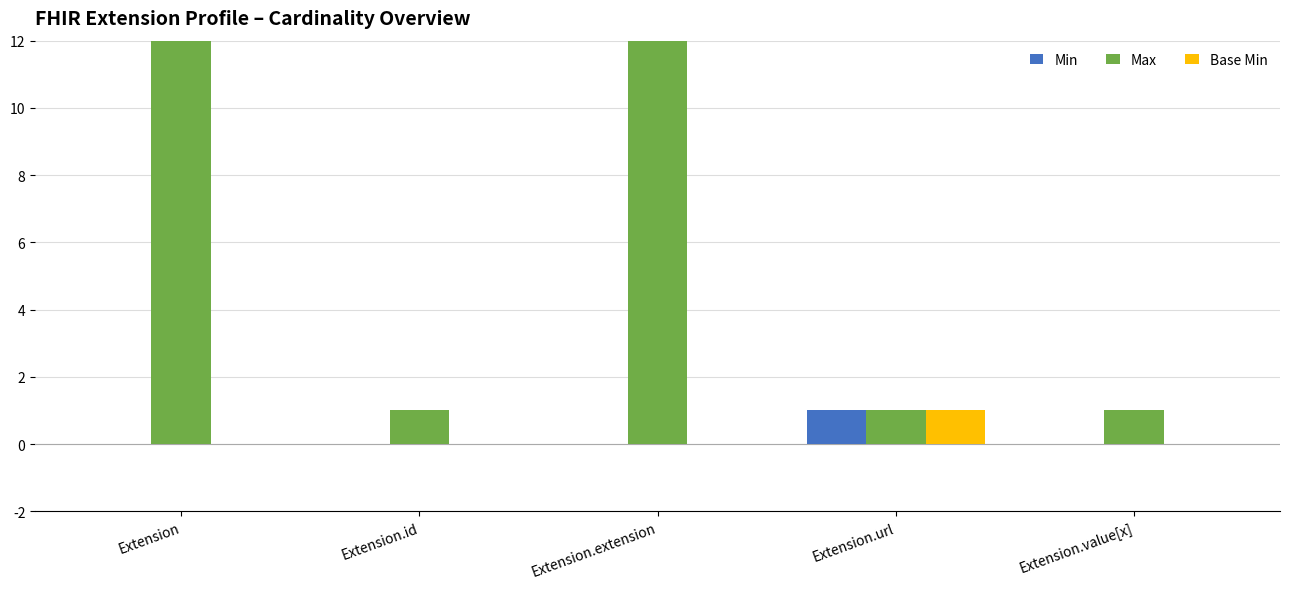

Which series has the widest spread of values?

Max